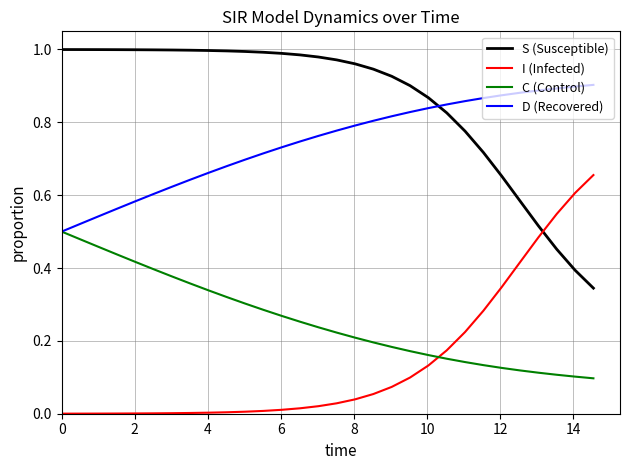

Rank the series by their average value, from highest to lowest.

S (Susceptible), D (Recovered), C (Control), I (Infected)